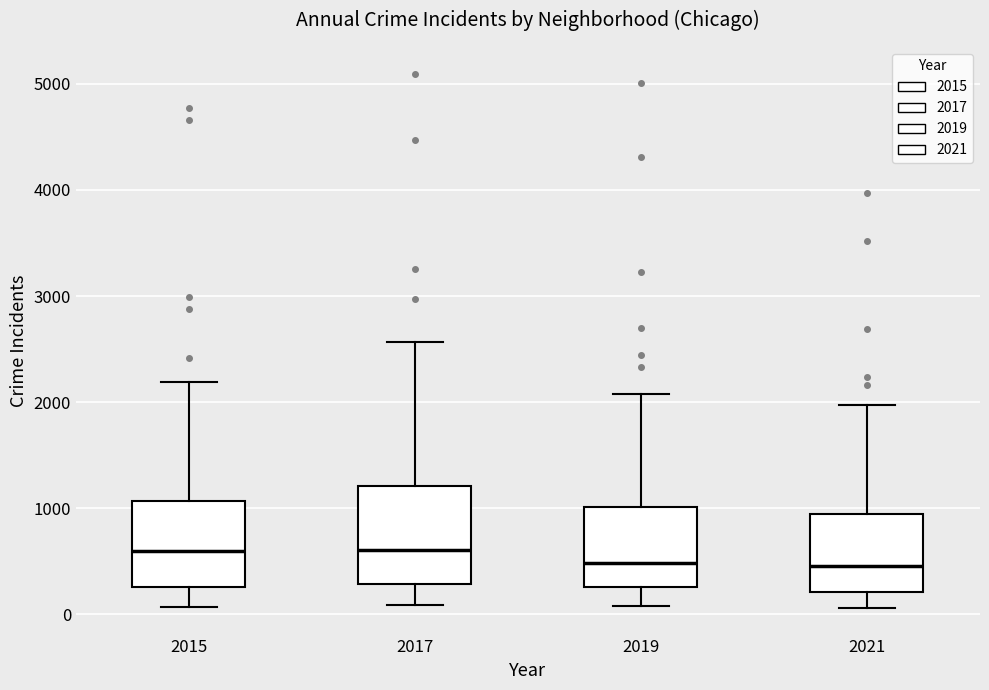

Reading left to right, read every box against the y-axis: the position of its median line, the range the box covers, and the ends of its whiskers. The values are not printed on the chart, so give them approximately, as read against the axis.

2015: median 600, box 300 to 1100, whiskers 100 to 2200
2017: median 600, box 300 to 1200, whiskers 100 to 2600
2019: median 500, box 300 to 1000, whiskers 100 to 2100
2021: median 500, box 200 to 900, whiskers 100 to 2000